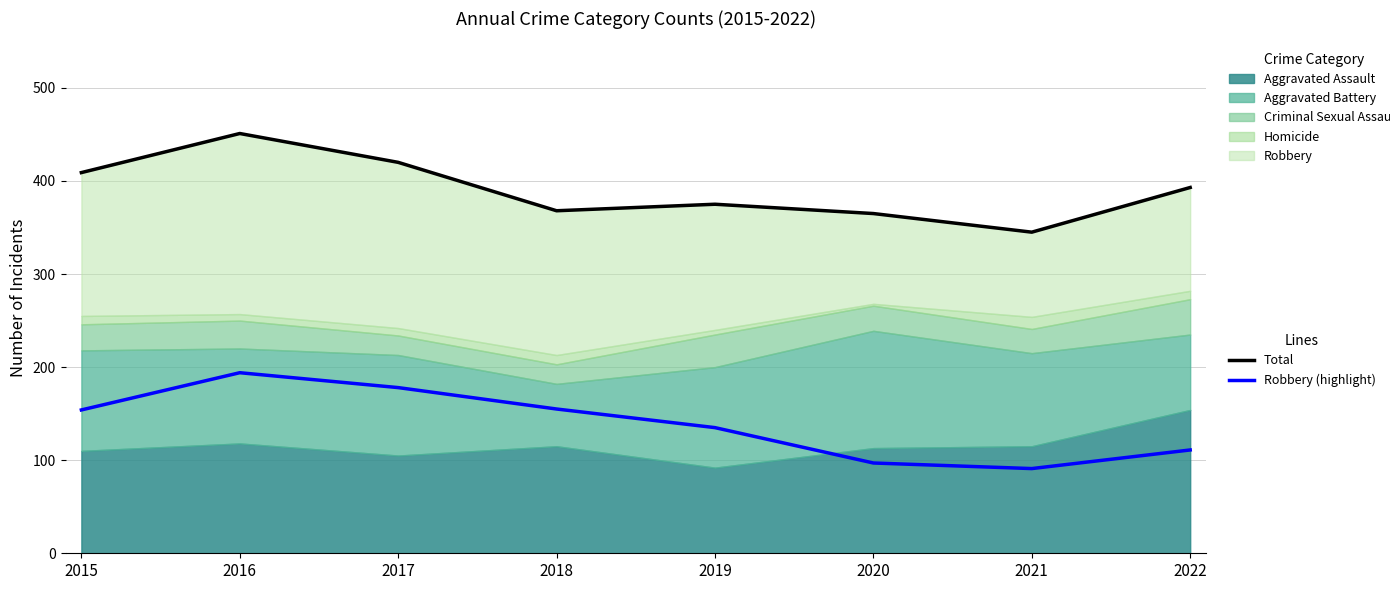

Which label corresponds to the smallest value in the chart?

2021